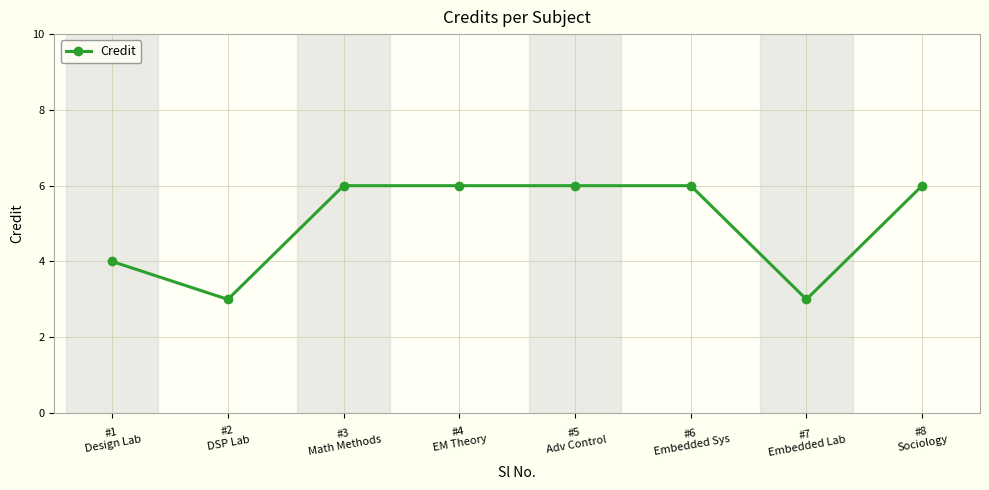

What is the maximum value shown in the chart?

6